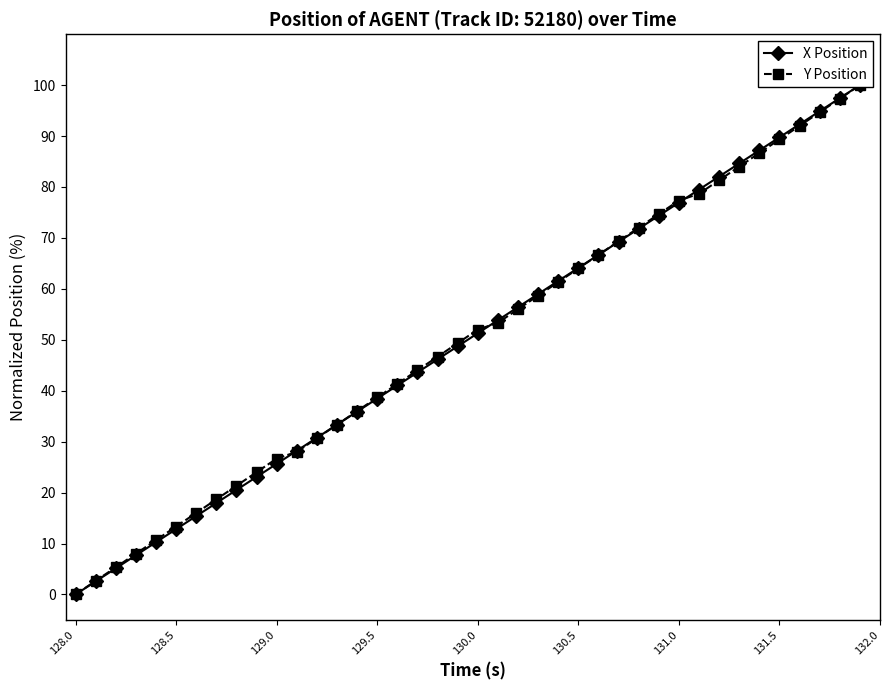

True or false: X Position and Y Position intersect in this chart.

True